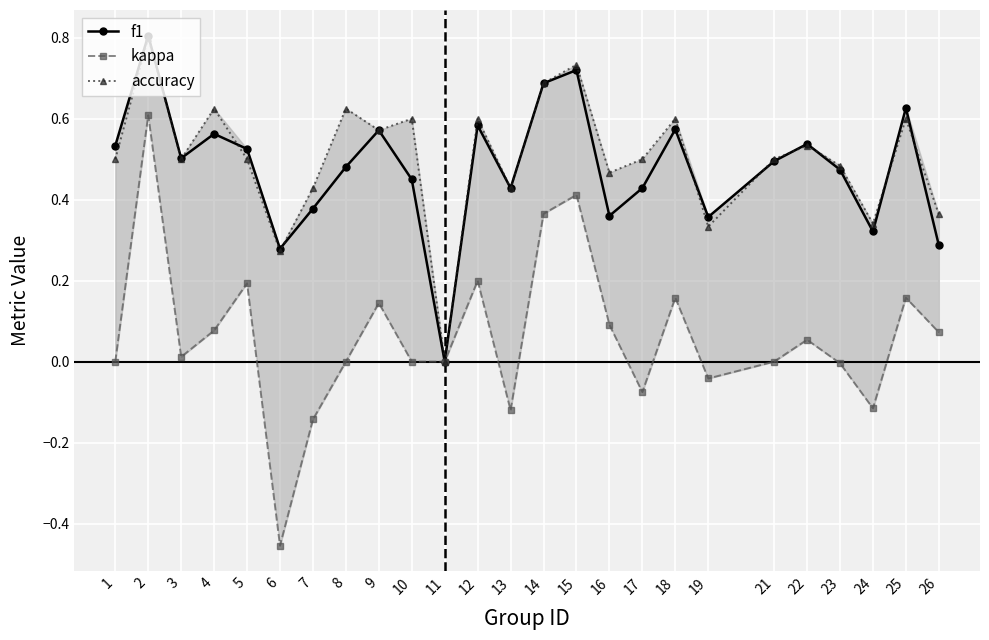

Is this an area chart (filled region under the line)?

No